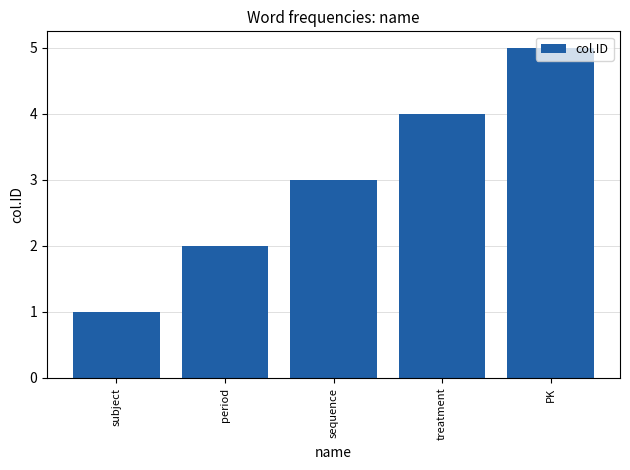

Which category has the lowest value across all series?

subject